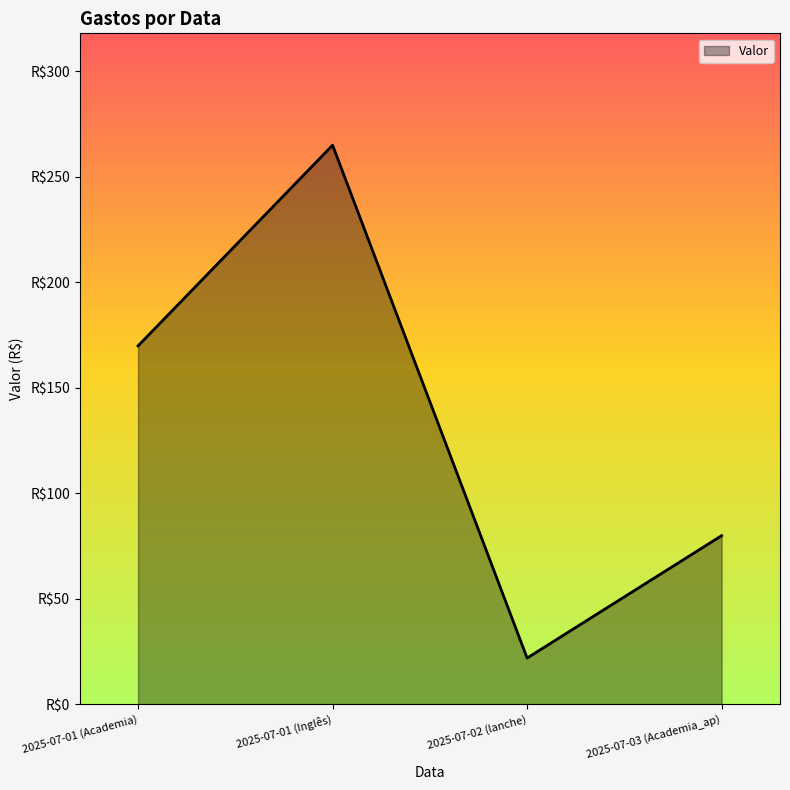

List the labels in order of value, smallest first.

2025-07-02 (lanche), 2025-07-03 (Academia_ap), 2025-07-01 (Academia), 2025-07-01 (Inglês)